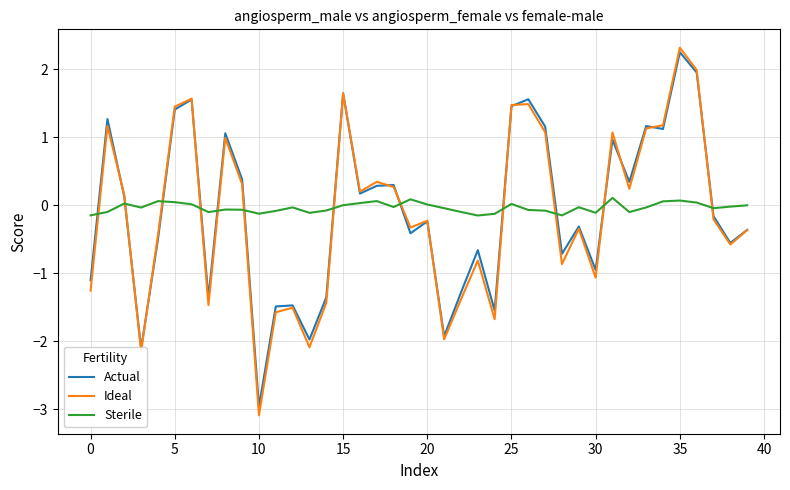

Does the chart display data point markers on the line(s)?

No